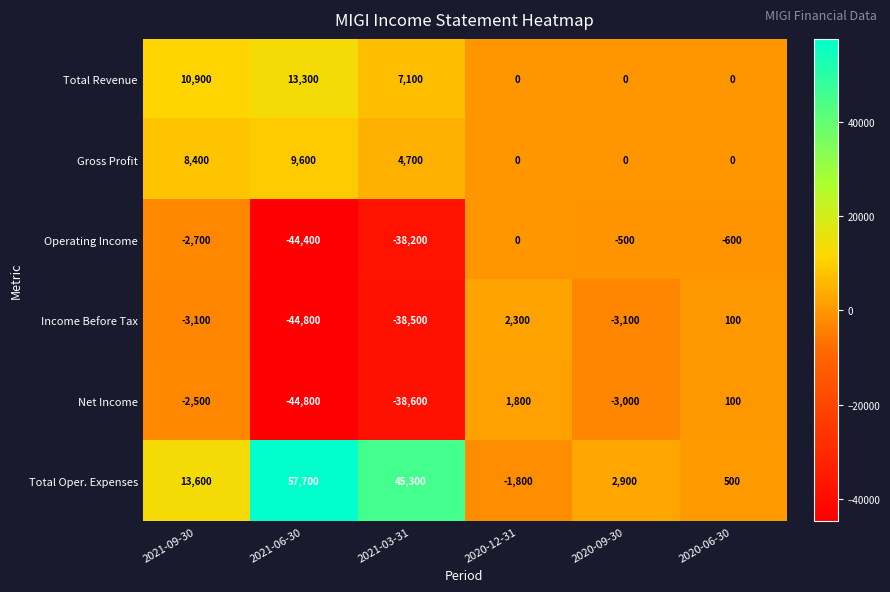

Is it true that Gross Profit equals 0 at 2020-06-30?

True